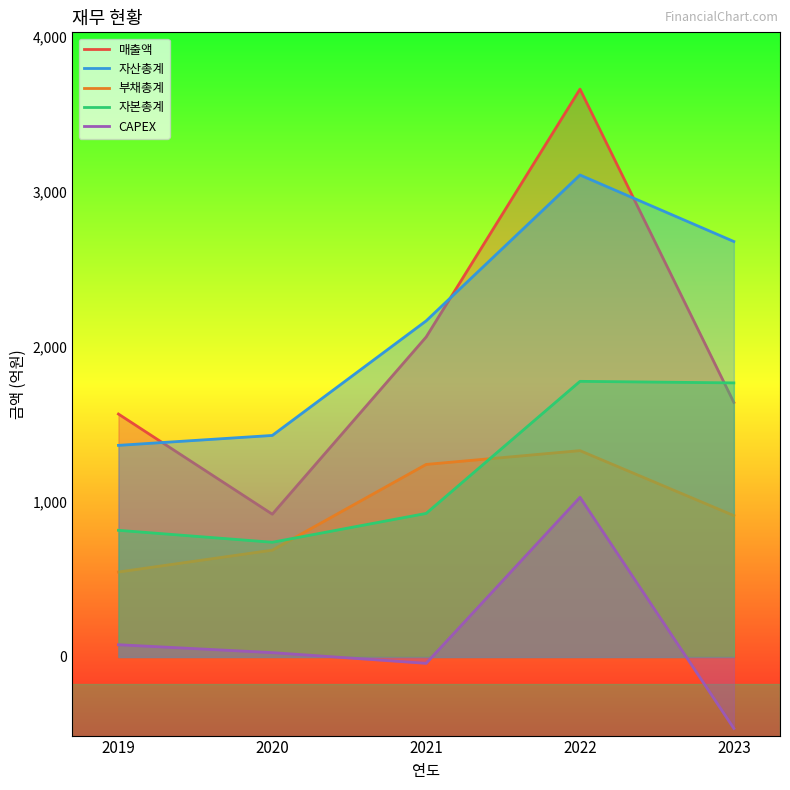

Which series has the largest total across all categories?

자산총계